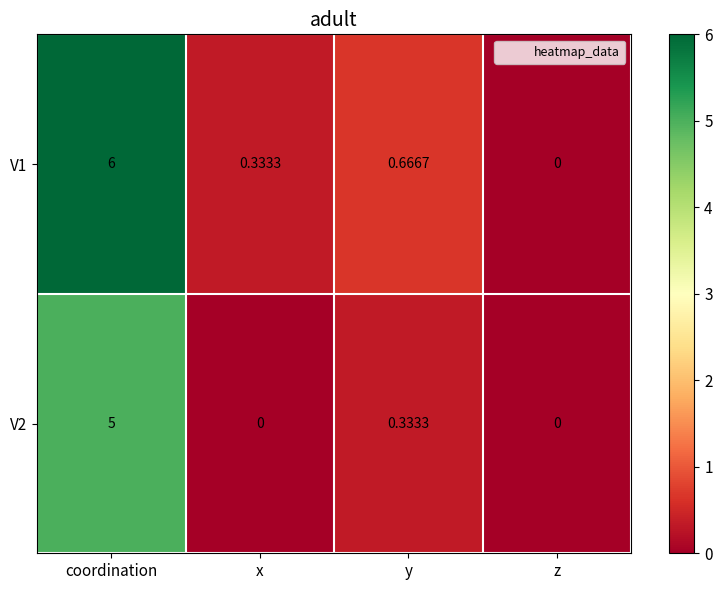

How many distinct data groups are displayed?

2